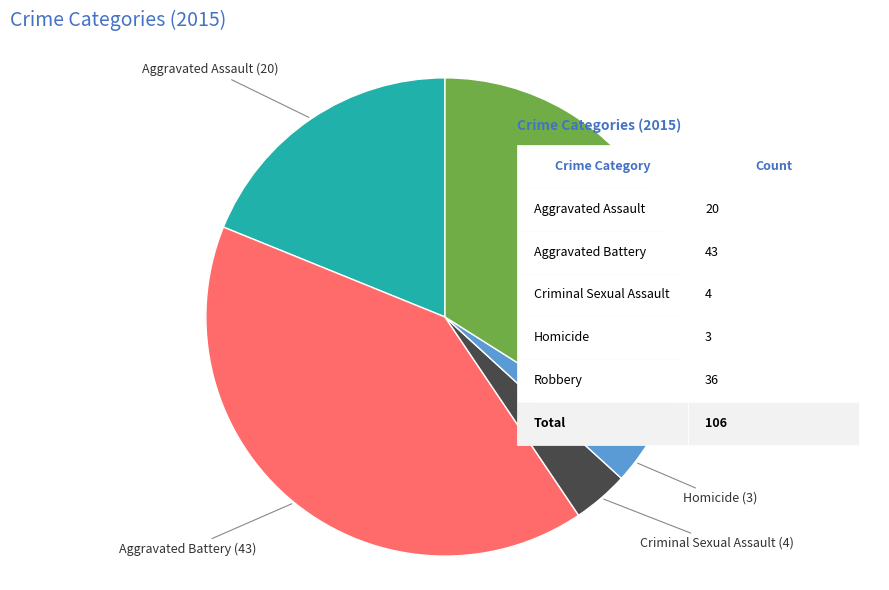

What is the smallest slice in the pie chart?

Homicide